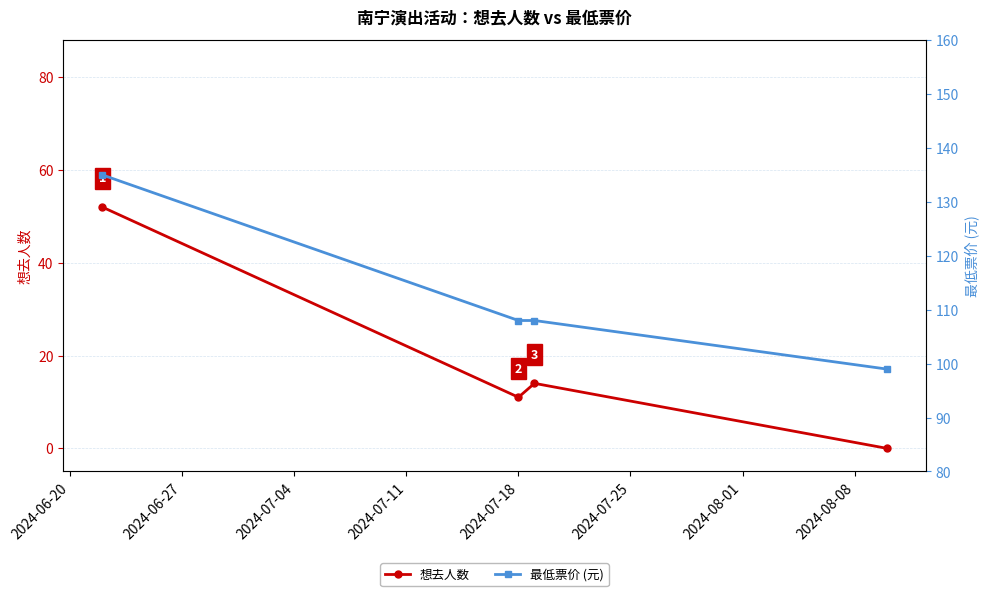

How many data points does each series have?

4